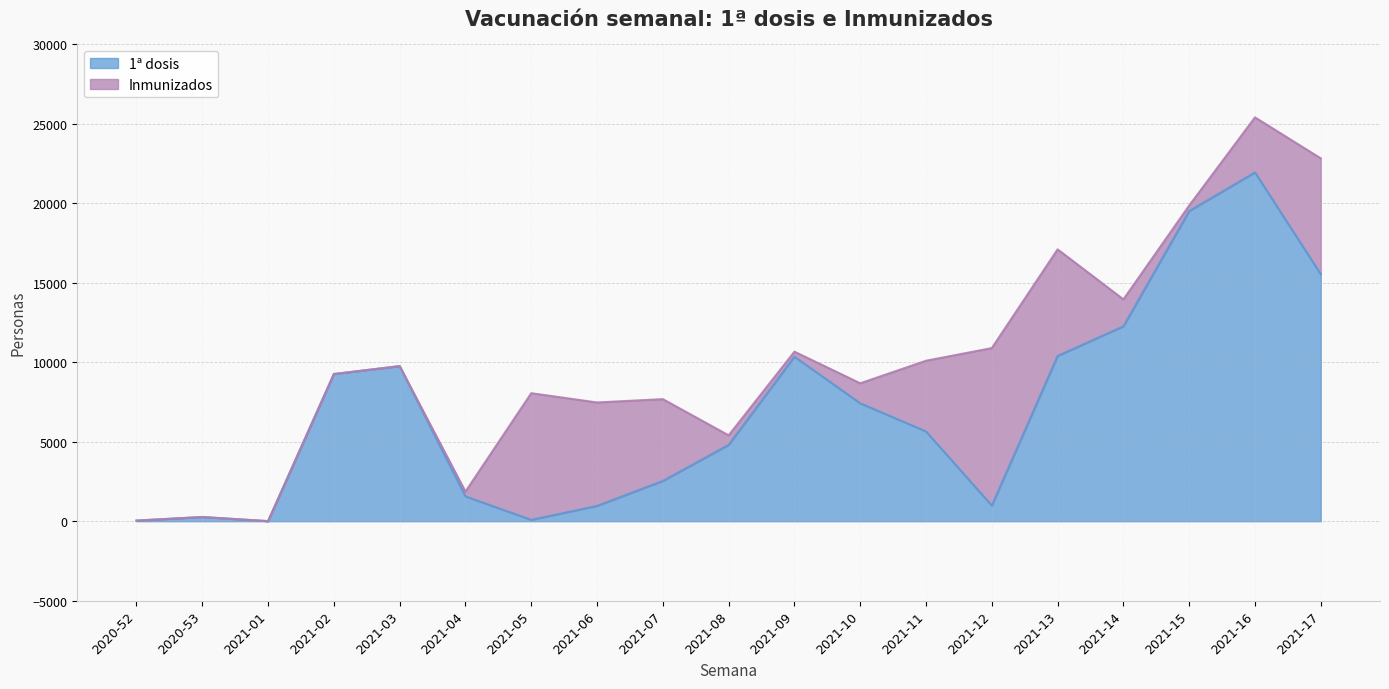

What is the greatest value displayed?

21949